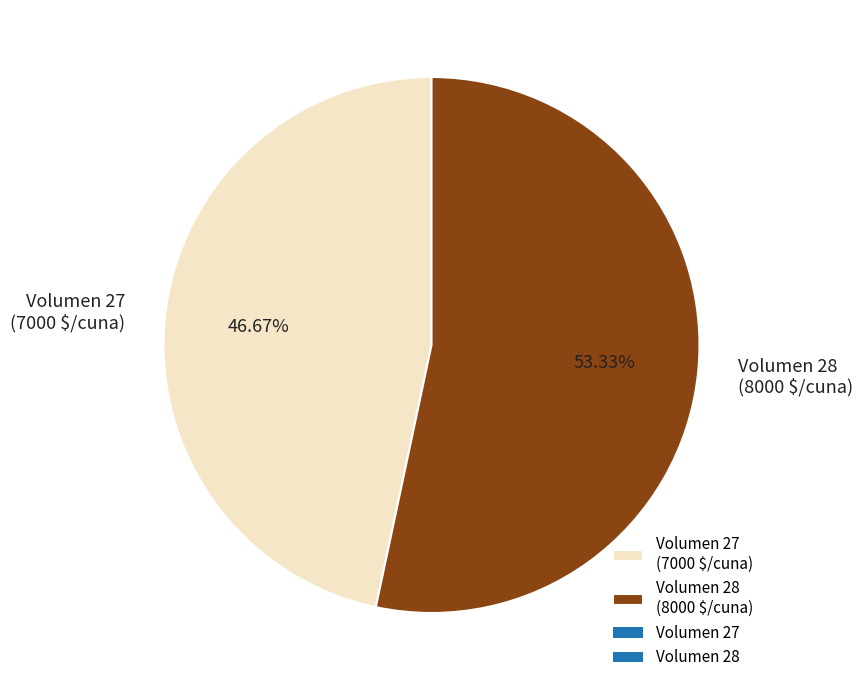

Is Volumen 27 (7000 $/cuna) the majority of the pie?

No